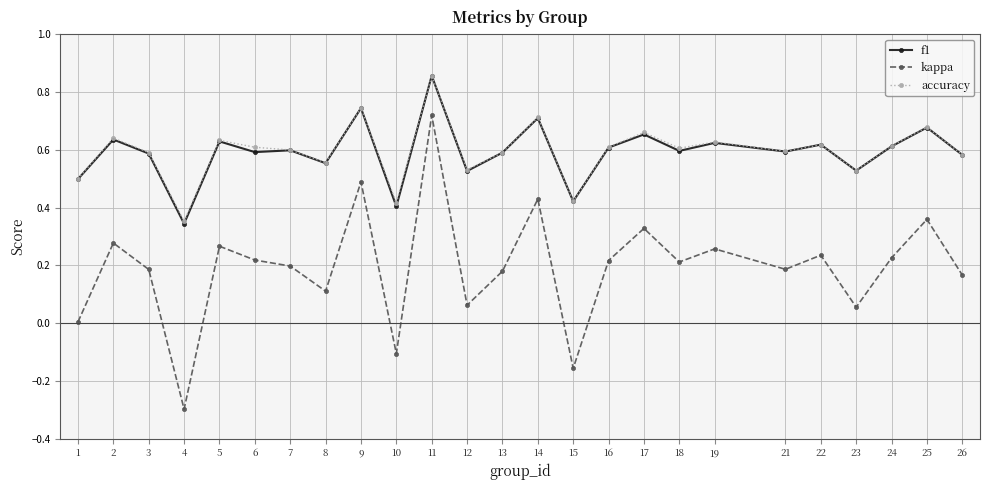

True or false: accuracy and kappa intersect in this chart.

False